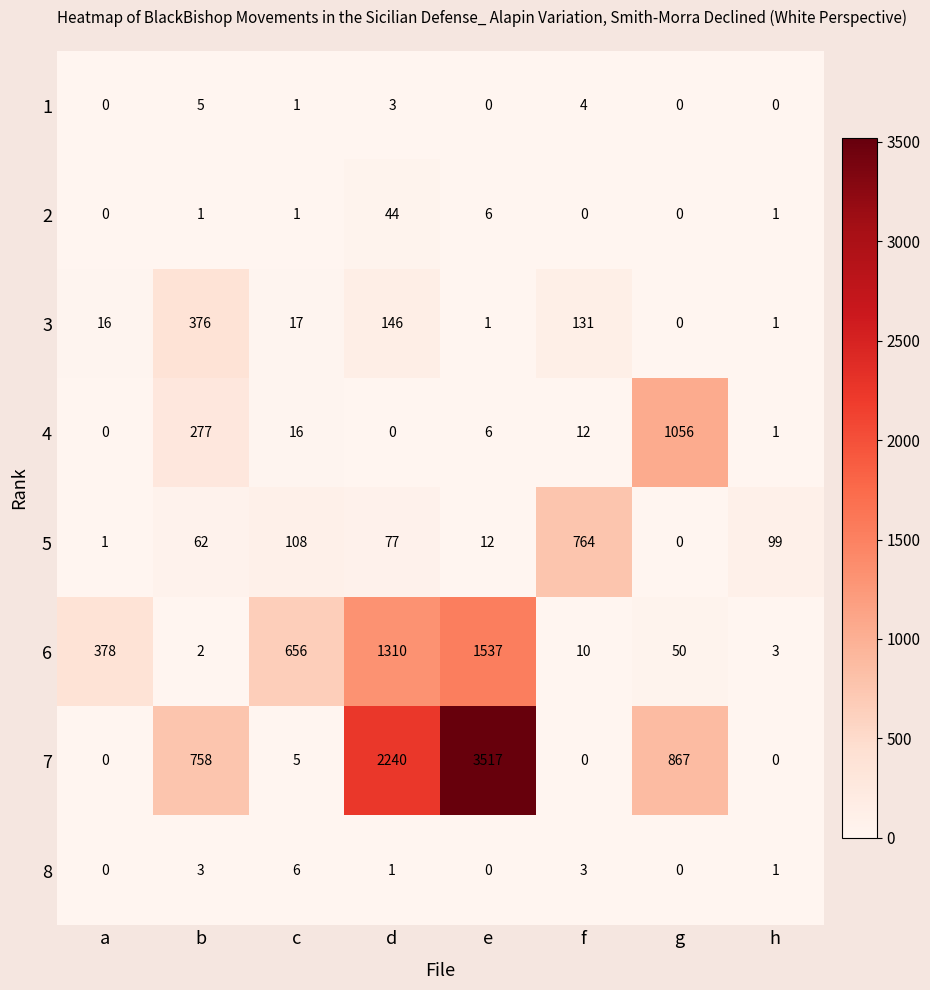

List the series in order of their peak value, lowest first.

1, 8, 2, 3, 5, 4, 6, 7